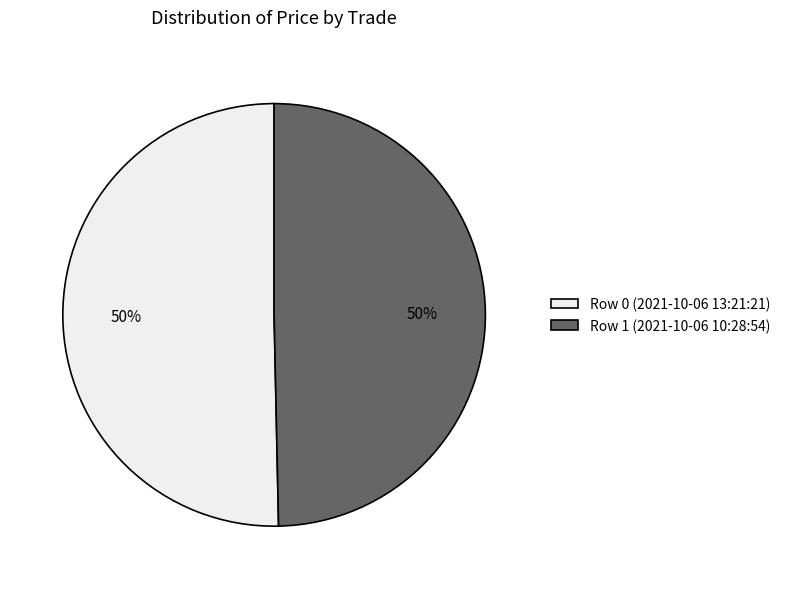

Is the sum of Row 1 (2021-10-06 10:28:54) and Row 0 (2021-10-06 13:21:21) greater than half?

Yes